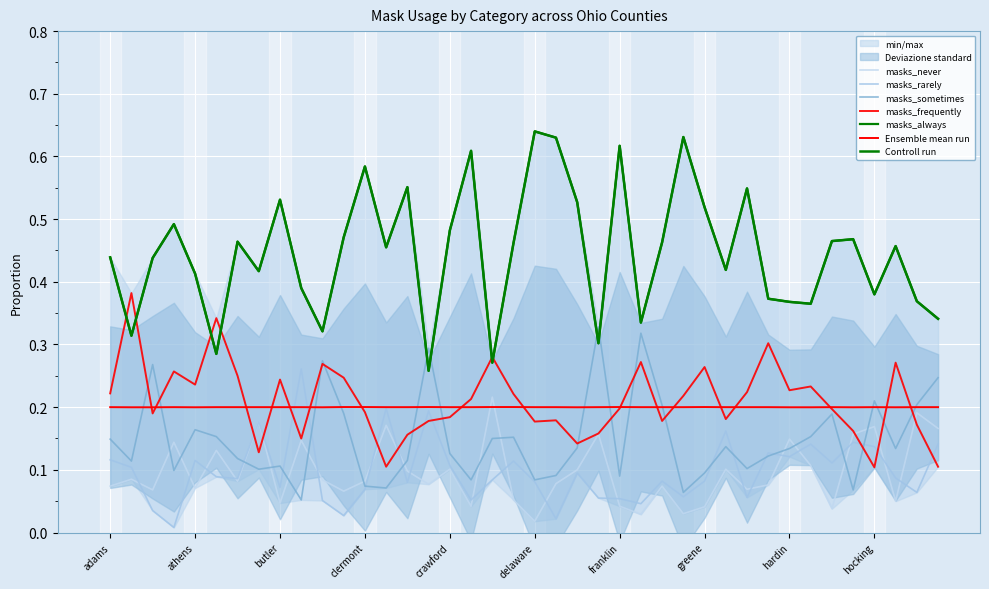

How many lines are shown in the chart?

5